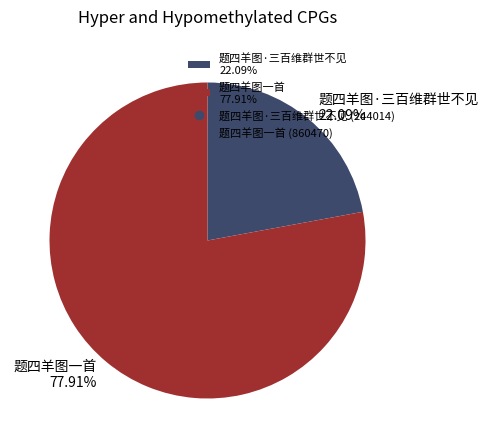

How many segments does this pie chart have?

2